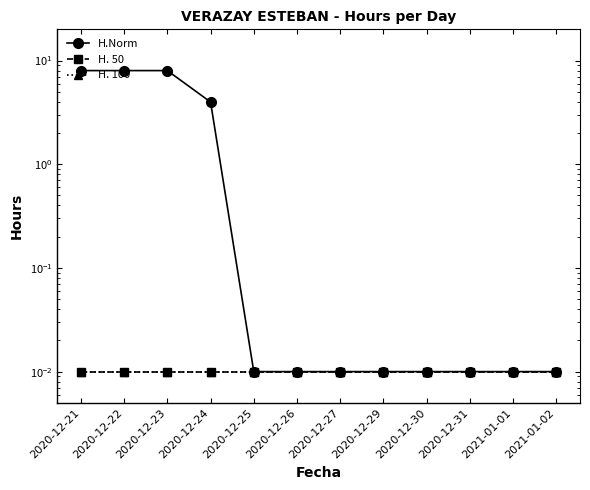

How many data points does each series have?

12